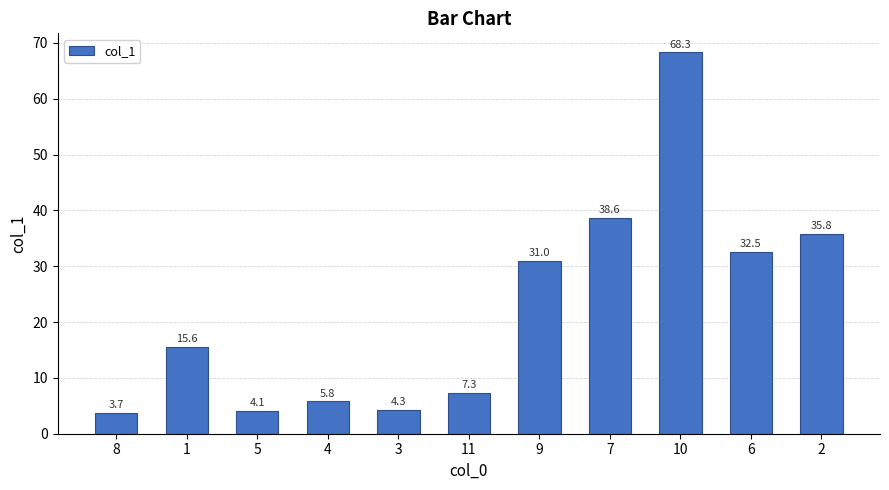

Is it true that the value at 8 is 1.0?

False